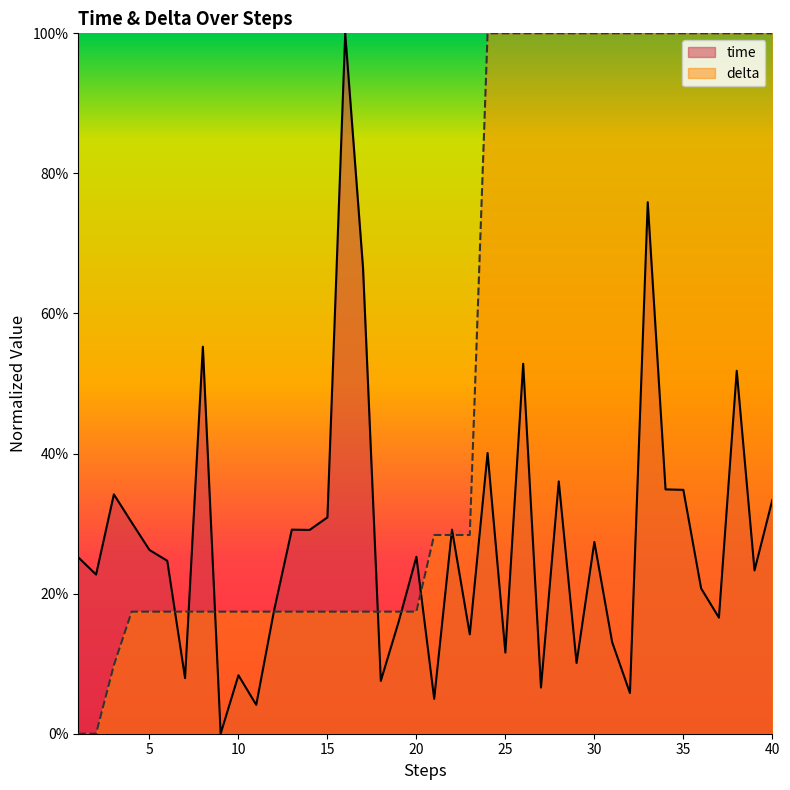

Does the chart display data point markers on the line(s)?

No